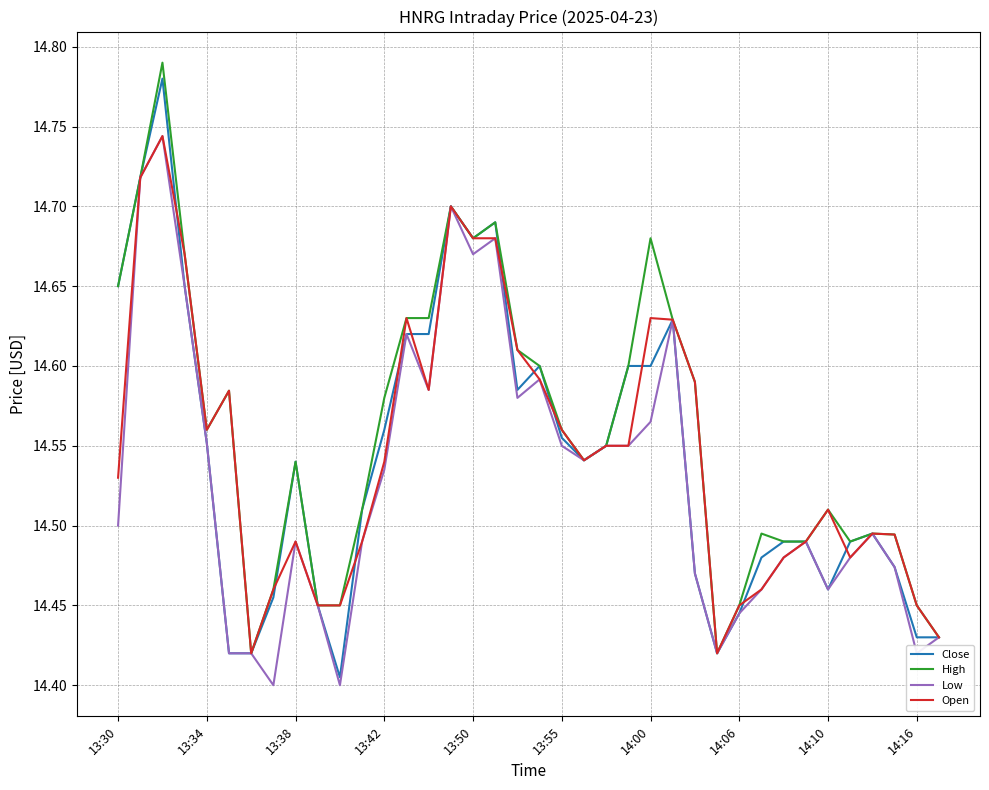

What is the lowest value of the High series?

14.4